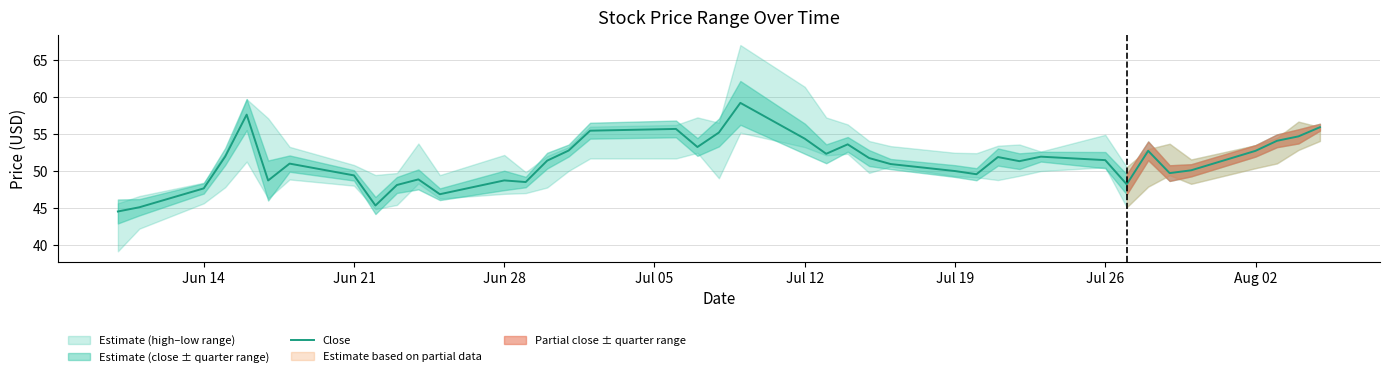

Reading left to right, list all the values displayed in this chart.

44.5	45.1	47.6	52.0	57.6	48.7	51.0	49.4	45.3	48.1	48.9	46.9	48.7	48.5	51.4	52.8	55.5	55.7	53.3	55.2	59.2	54.4	52.3	53.6	51.8	51.0	50.0	49.6	51.9	51.3	52.0	51.5	48.2	52.7	49.7	50.1	52.7	54.1	54.7	55.9